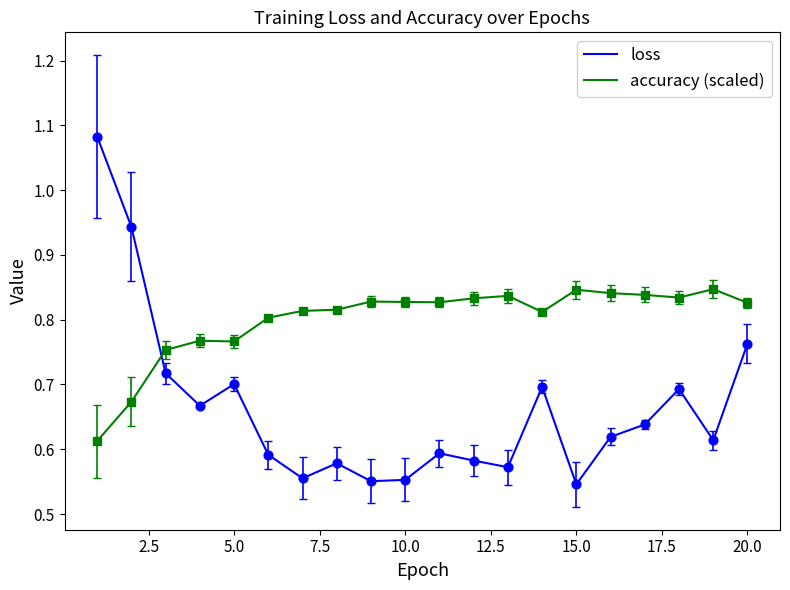

Which series has the widest spread of values?

loss